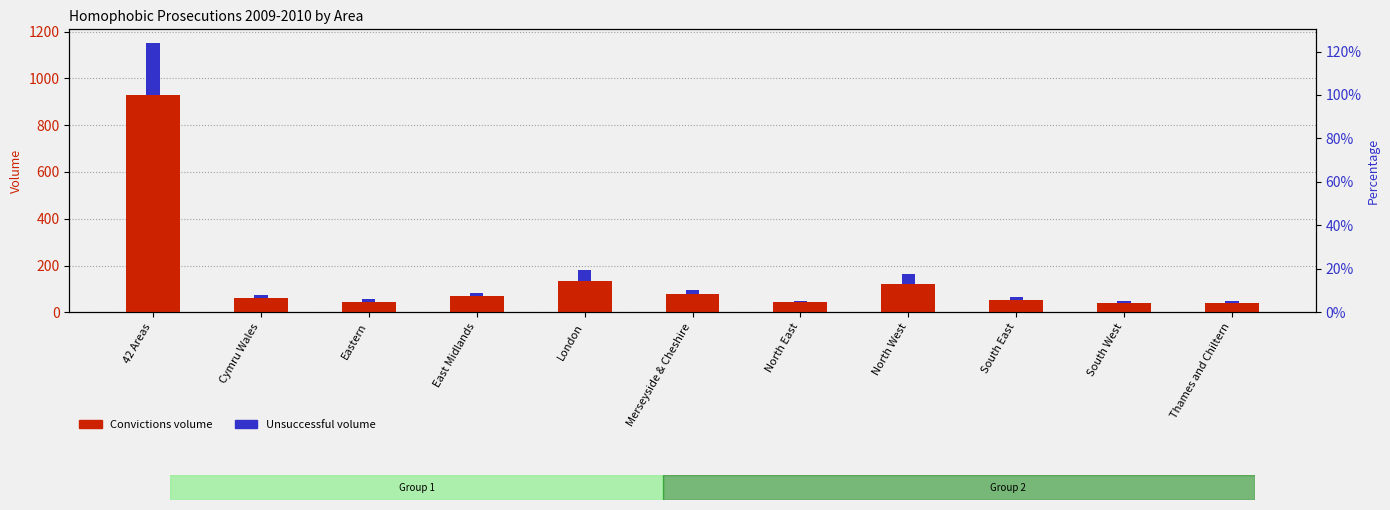

Is it true that Convictions volume equals 57 at Thames and Chiltern?

False